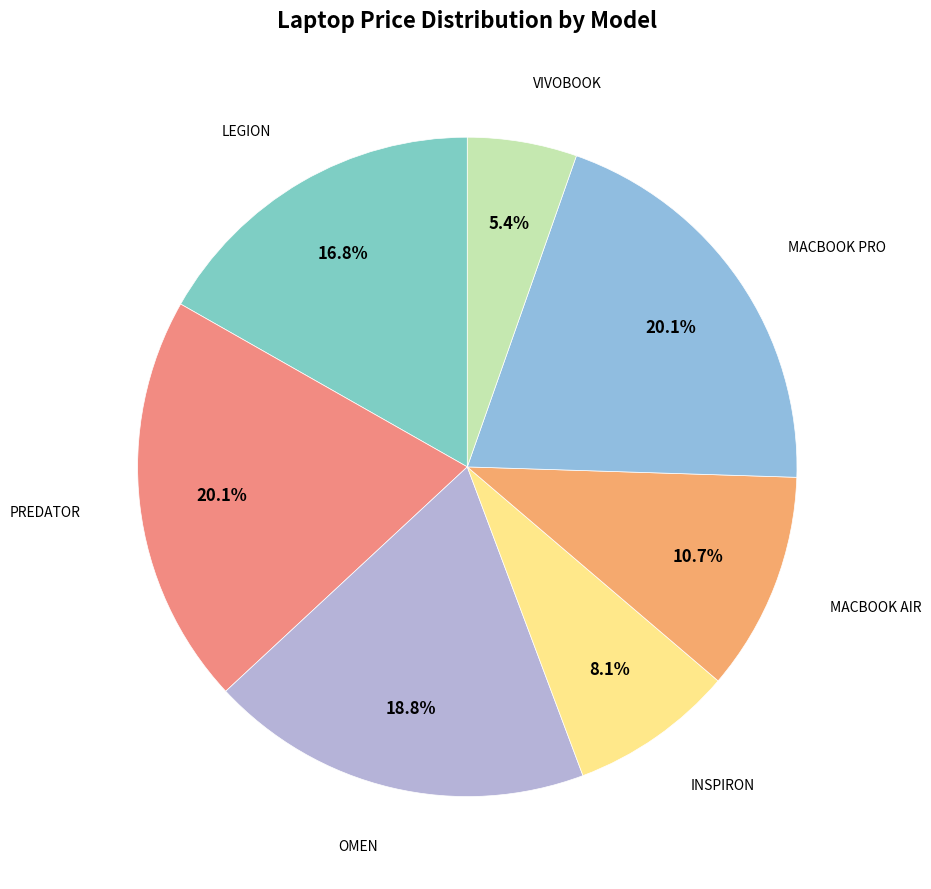

What percentage do OMEN and LEGION together represent?

35.6%